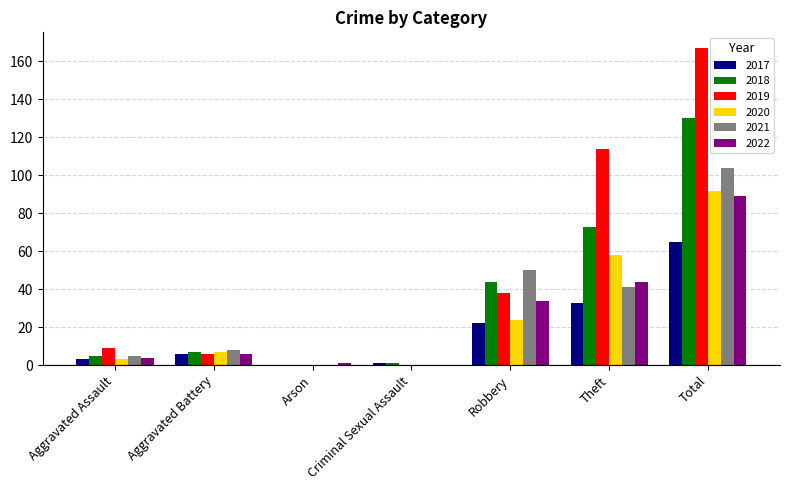

What is the highest value of the 2018 series?

130